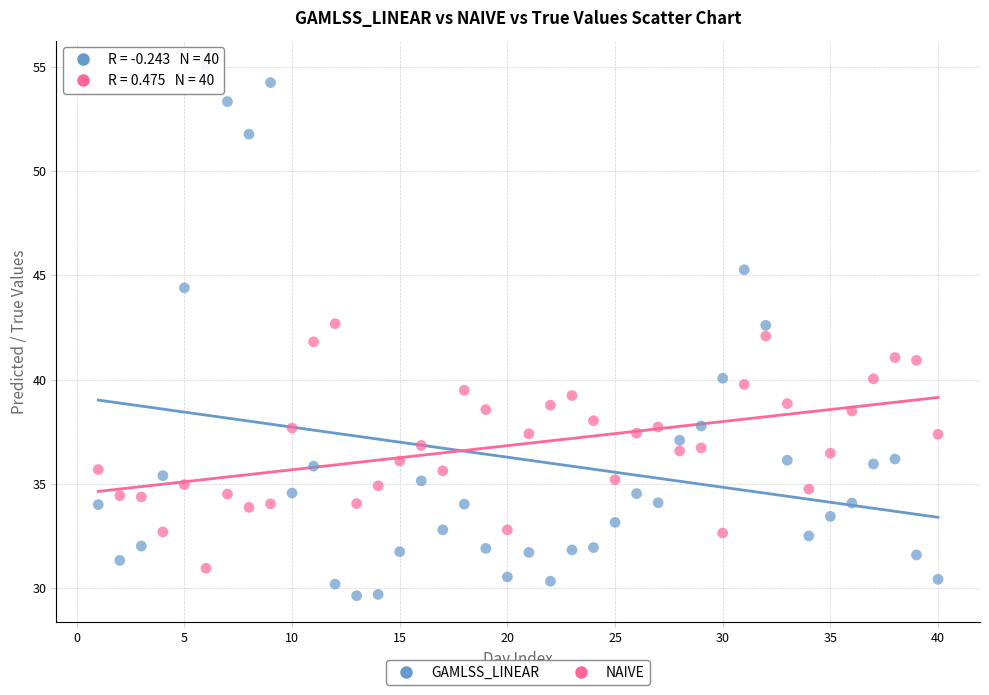

Across all data points, what is the range of Y values (max minus min)?

25.3